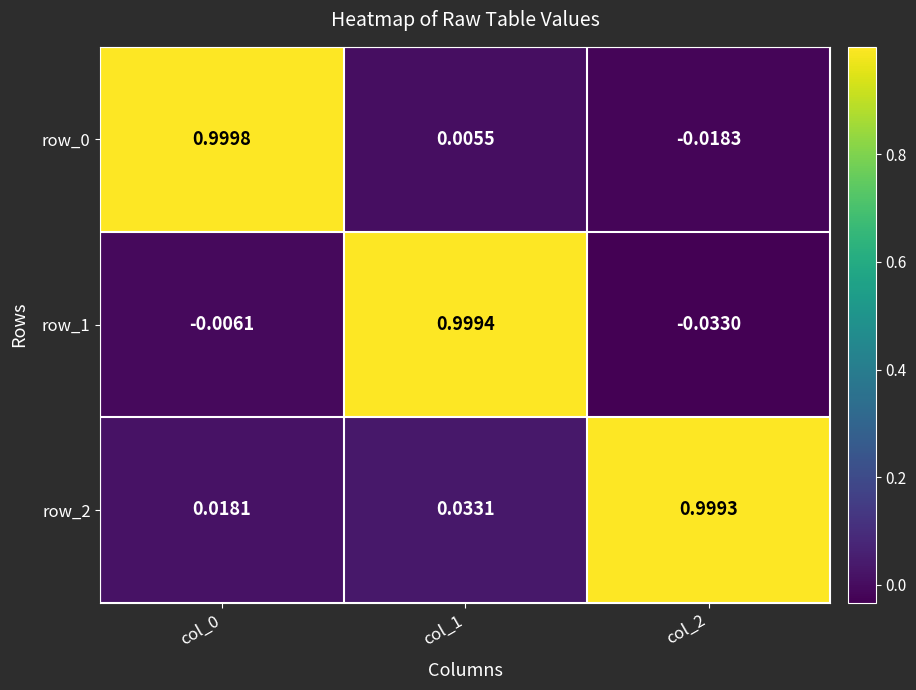

Which series has the largest total across all categories?

row_2